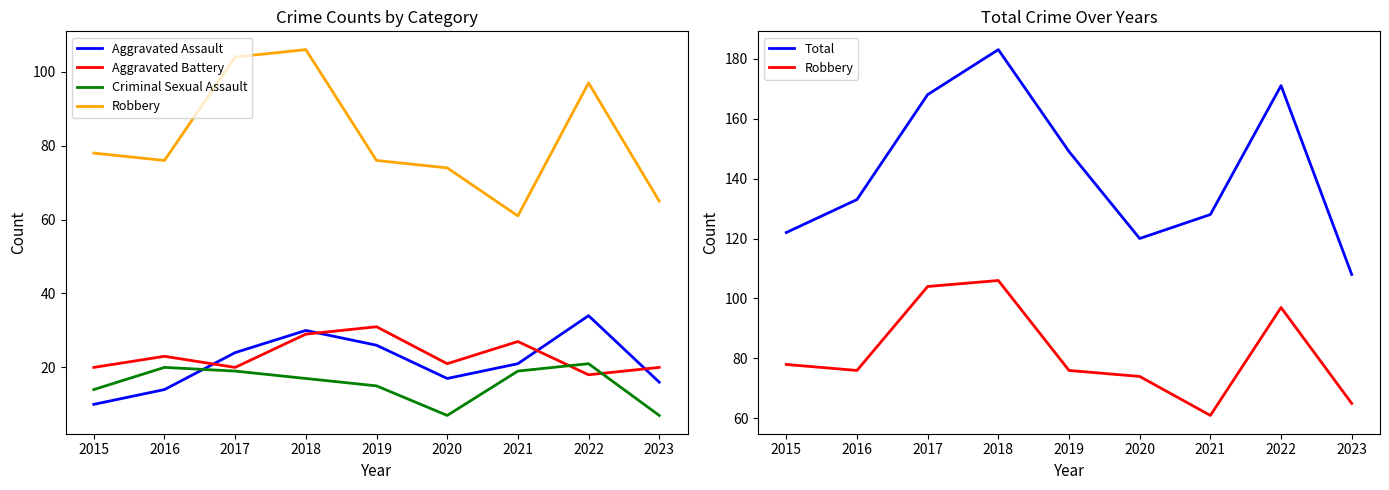

Is this an area chart (filled region under the line)?

No